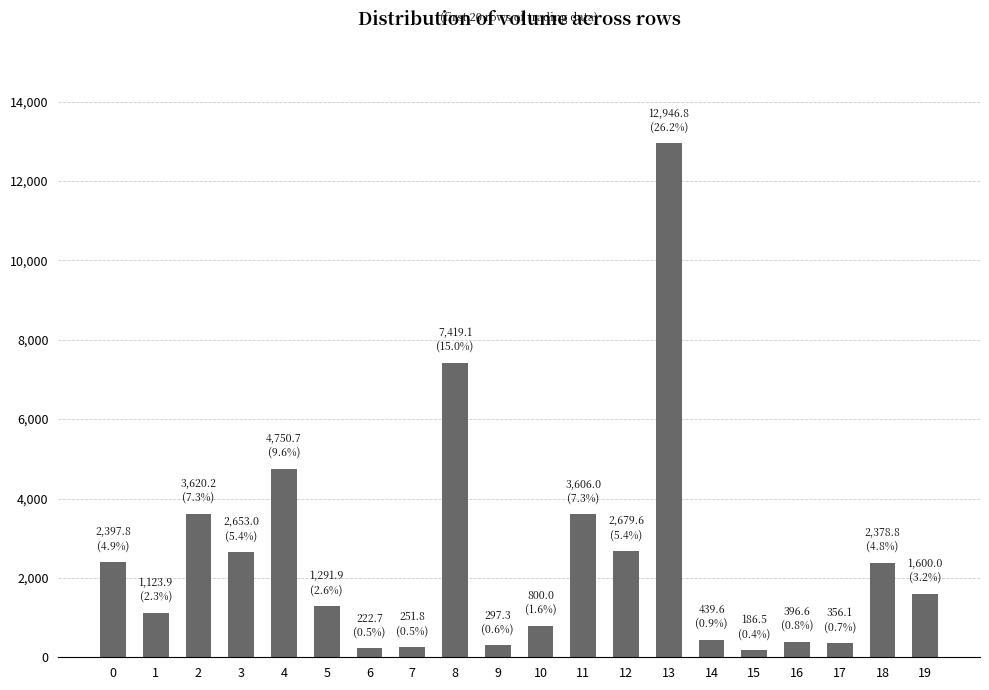

Which category has the highest value across all series?

13